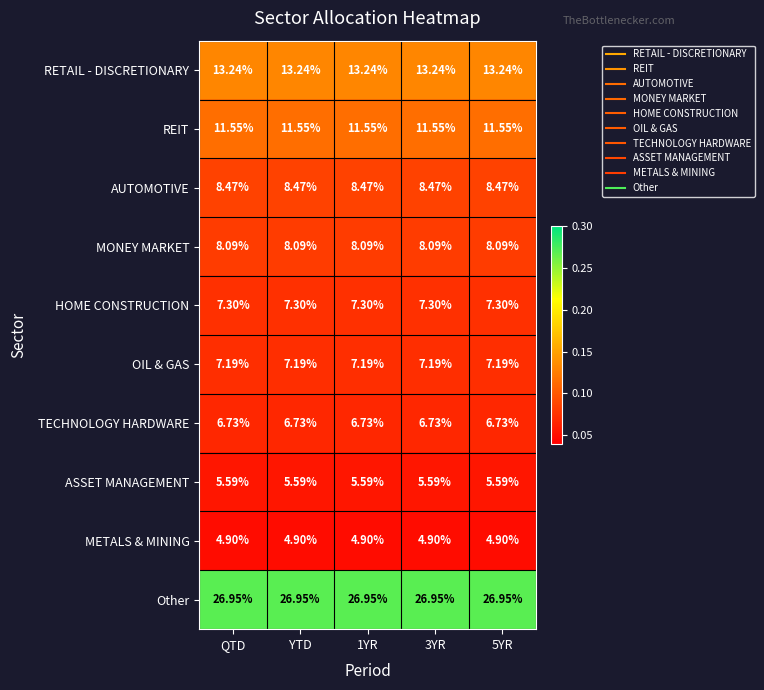

Count the number of categories in the chart.

5